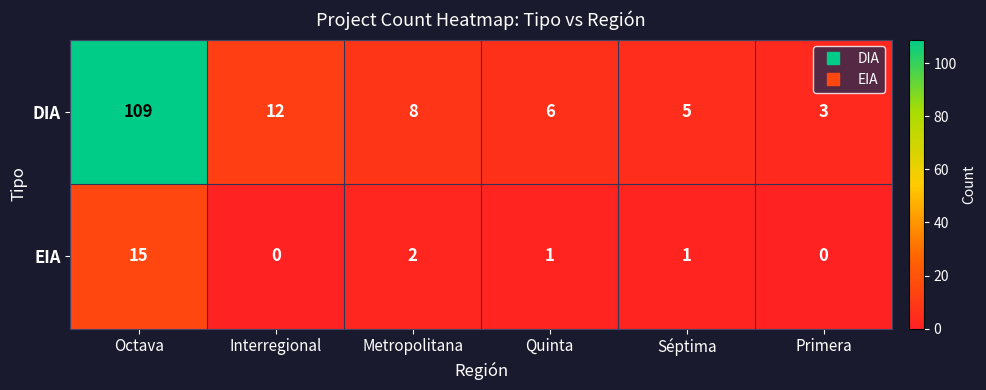

Reading left to right, extract all data points from this chart.

DIA: Octava=109	Interregional=12	Metropolitana=8	Quinta=6	Séptima=5	Primera=3
EIA: Octava=15	Interregional=0	Metropolitana=2	Quinta=1	Séptima=1	Primera=0